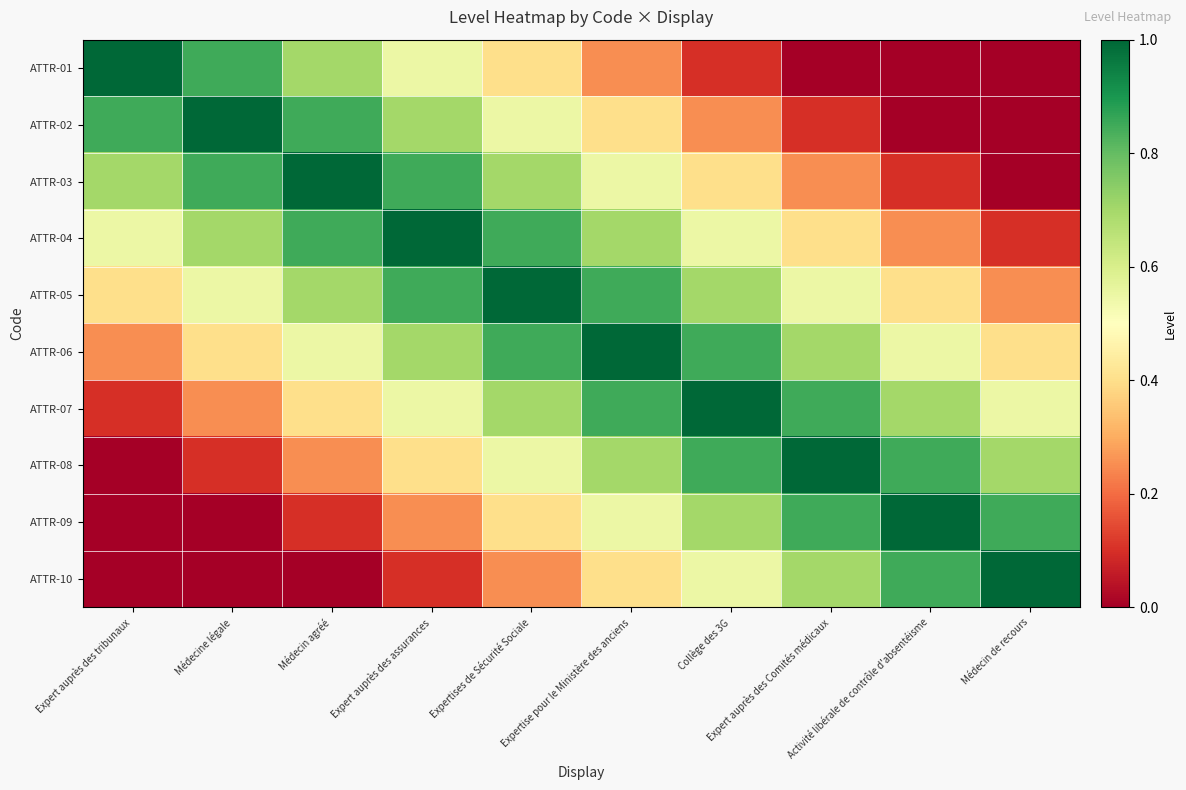

Rank the series at Médecin agréé from highest to lowest value.

ATTR-03, ATTR-02, ATTR-04, ATTR-01, ATTR-05, ATTR-06, ATTR-07, ATTR-08, ATTR-09, ATTR-10